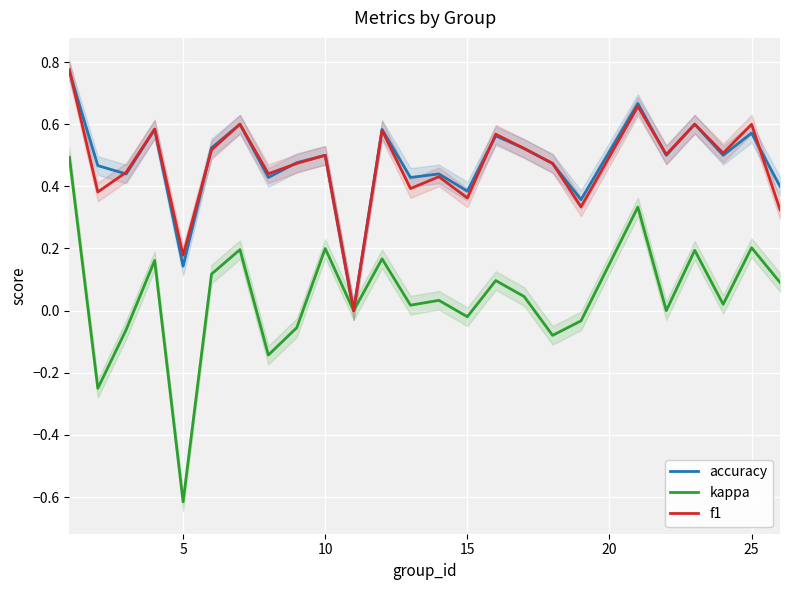

How many lines are shown in the chart?

3